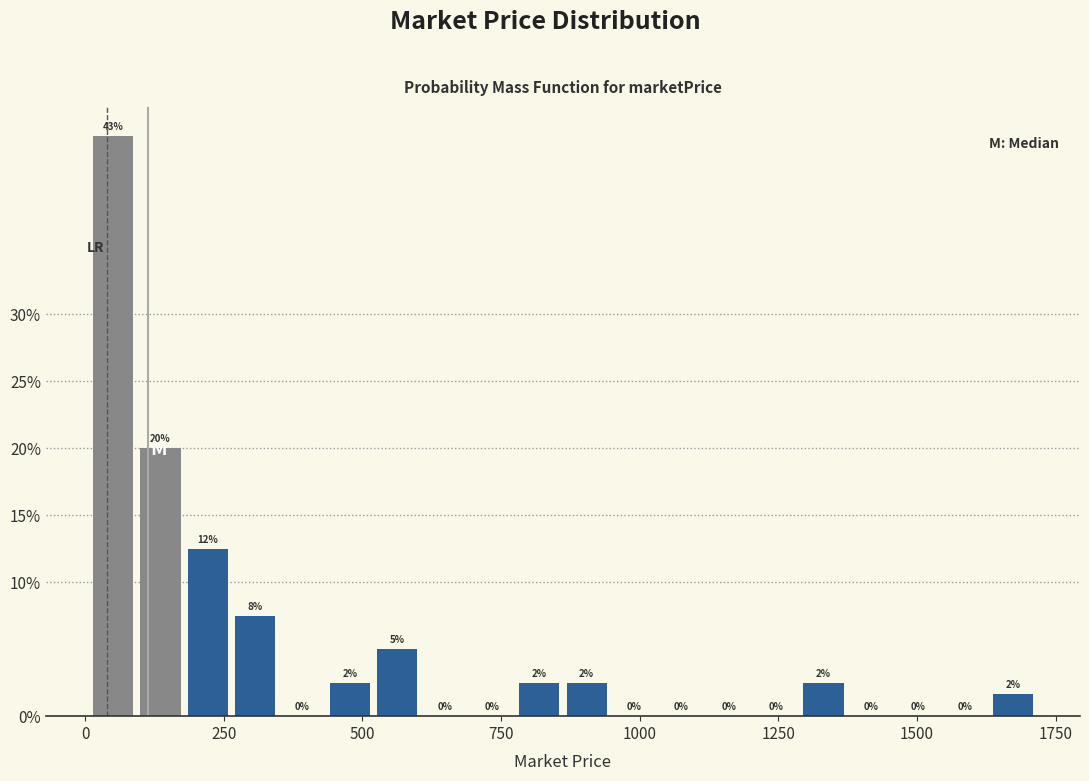

Around what value on the x-axis is the tallest bar? Give the approximate position of its centre, as read against the axis.

50